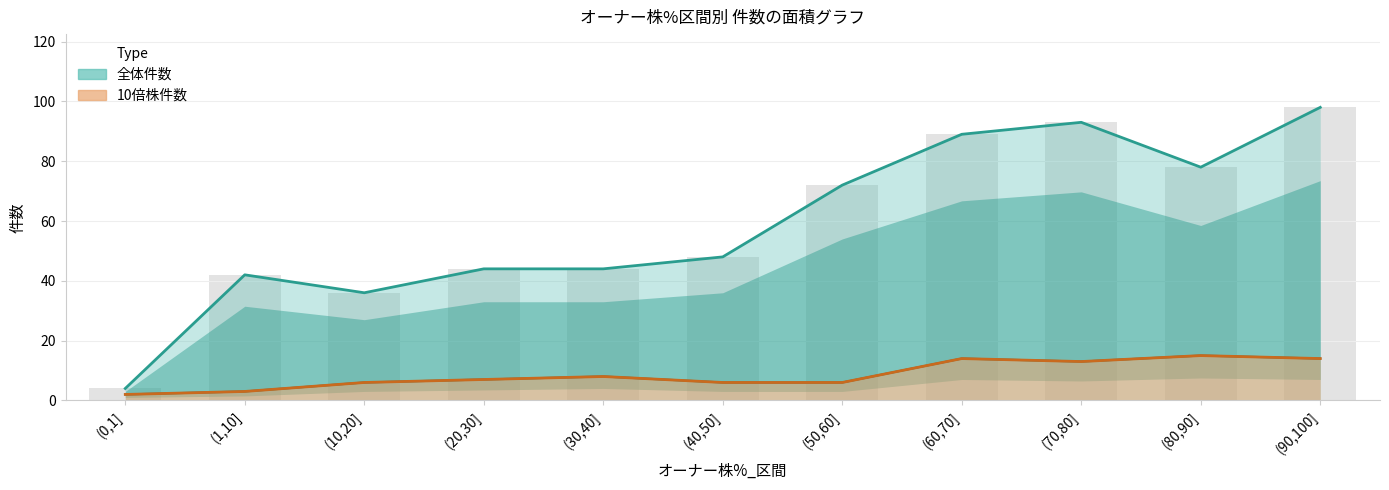

What is the sum of the 10倍株件数 values at (1,10] and (80,90]?

18